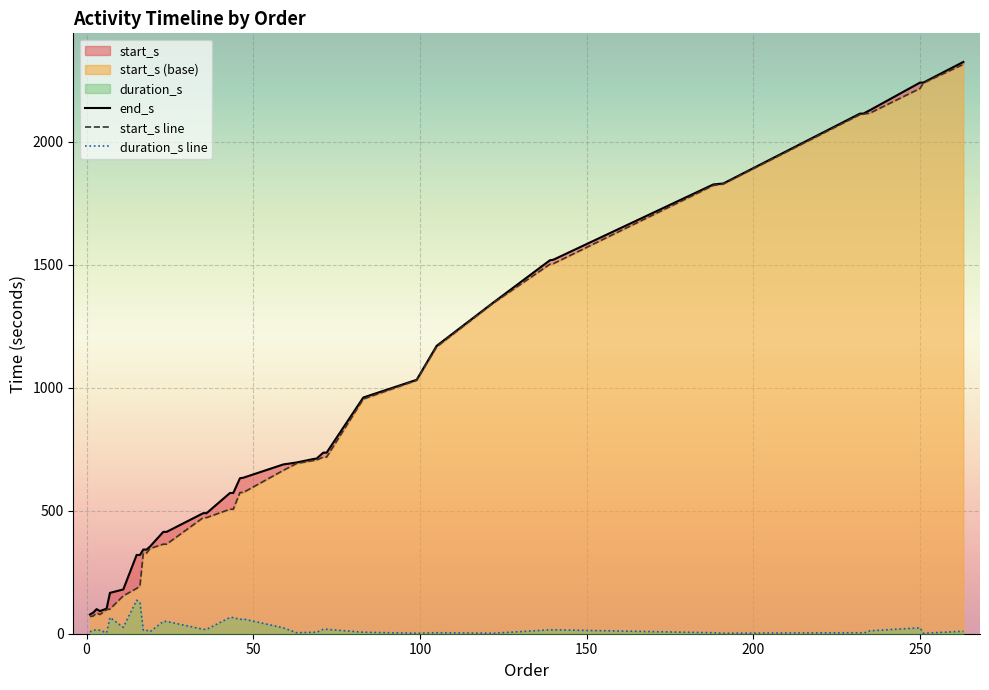

What is the maximum value for duration_s line?

136